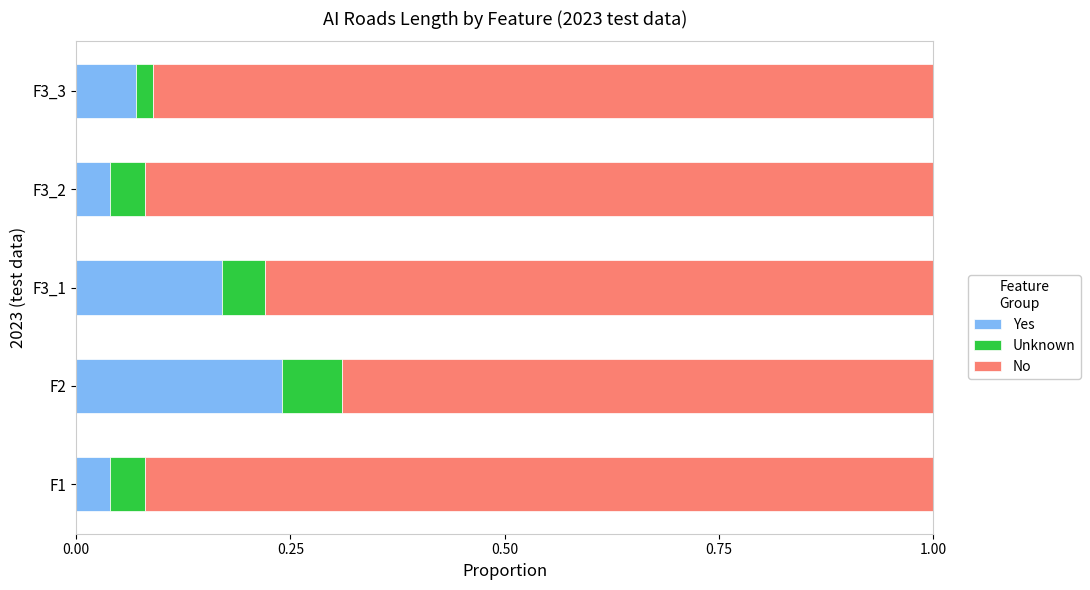

What is the sum of all Yes values?

0.6